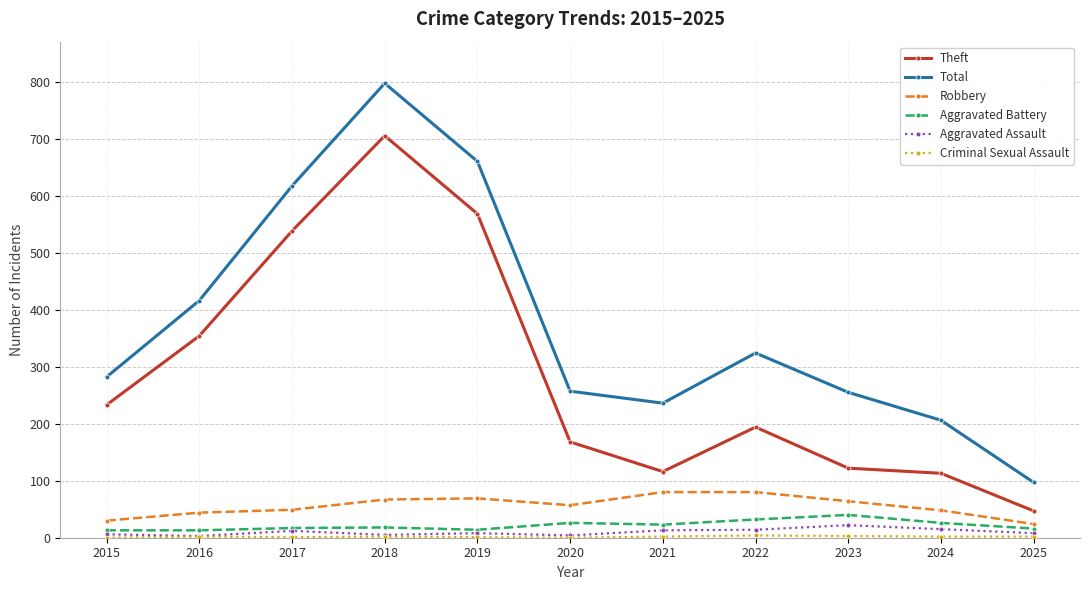

The value of Total at 2018 is 797. True or false?

True